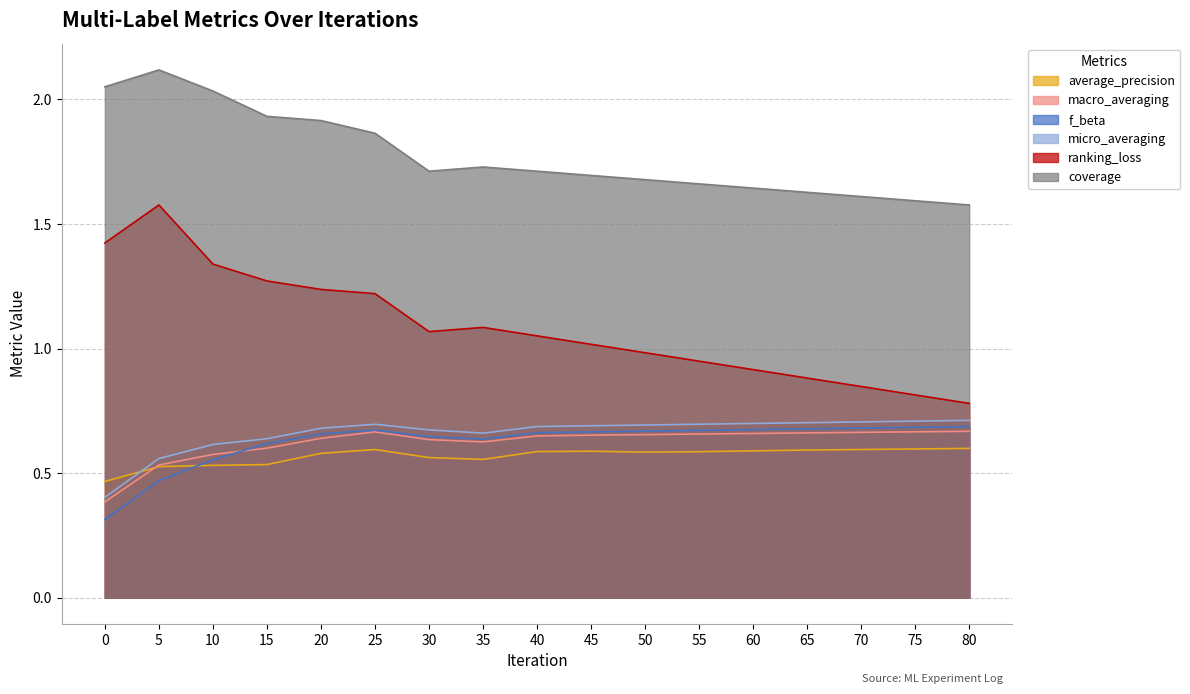

In f_beta, how many points are lower than both neighbors (excluding endpoints)?

1